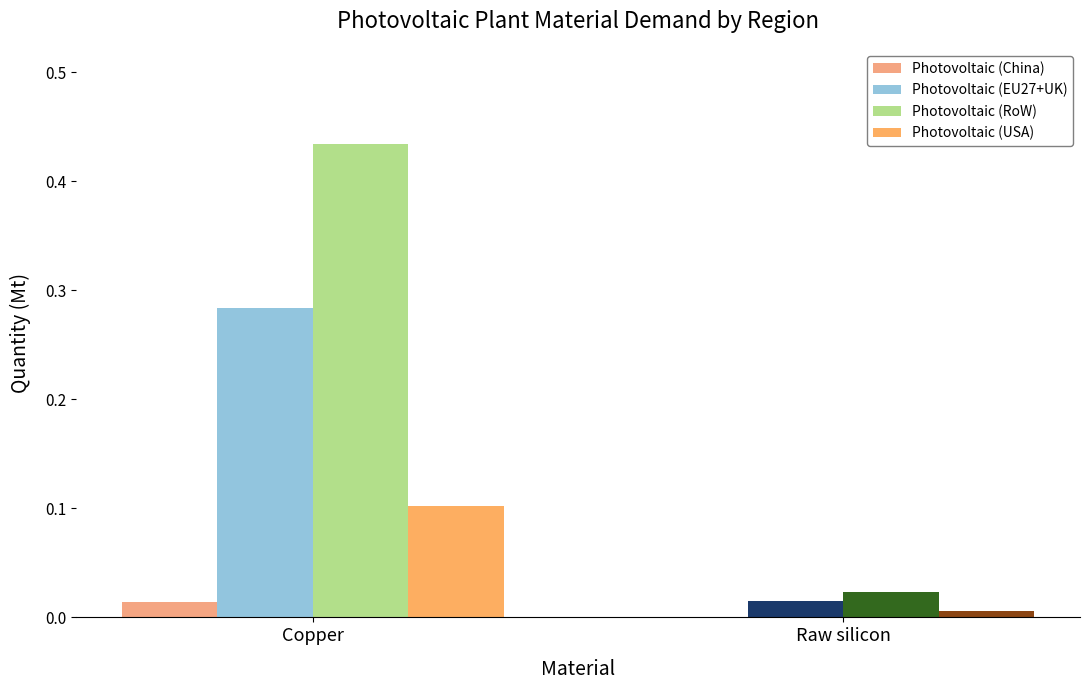

The Photovoltaic (EU27+UK) series shows 0.0 at Raw silicon. True or false?

False